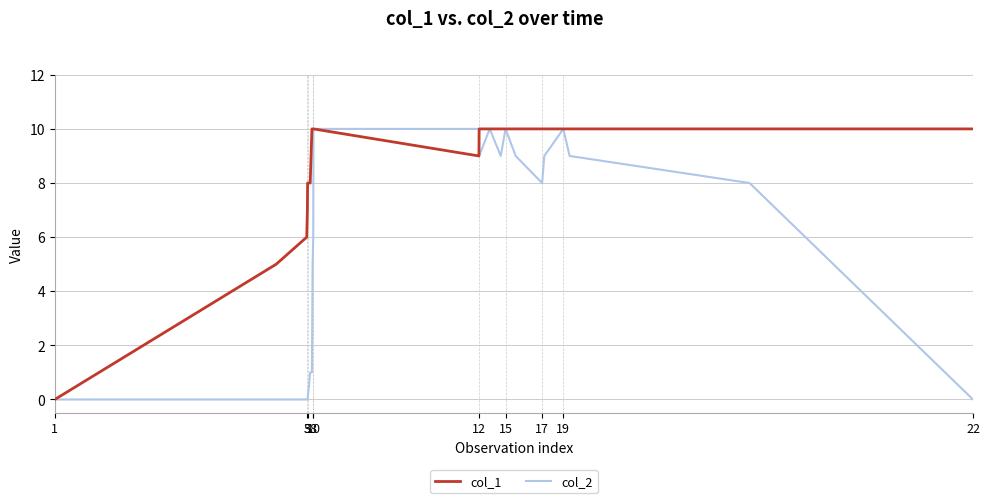

What are all the series names shown in the legend?

col_1, col_2